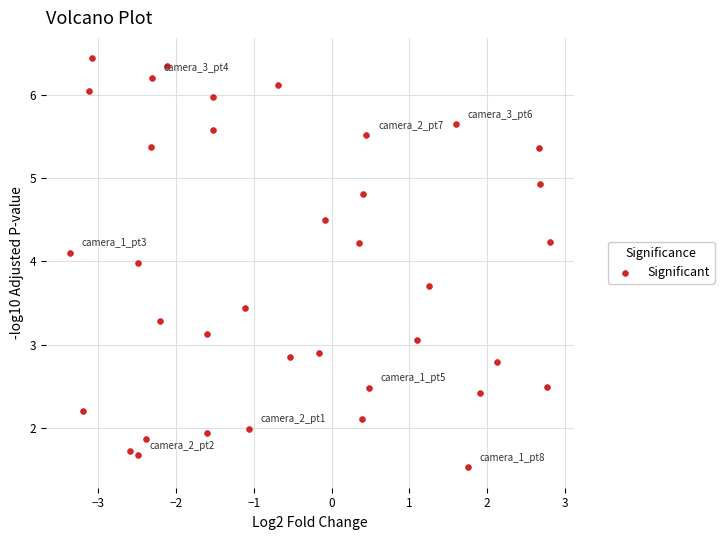

What is the range of Y values (max minus min)?

4.9